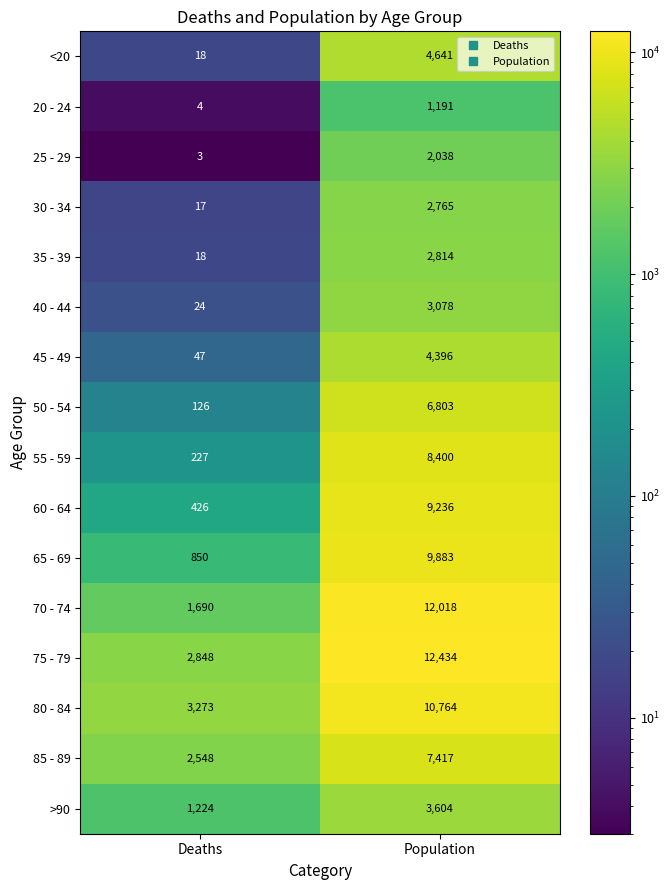

The value of 85 - 89 at Deaths is 1592. True or false?

False